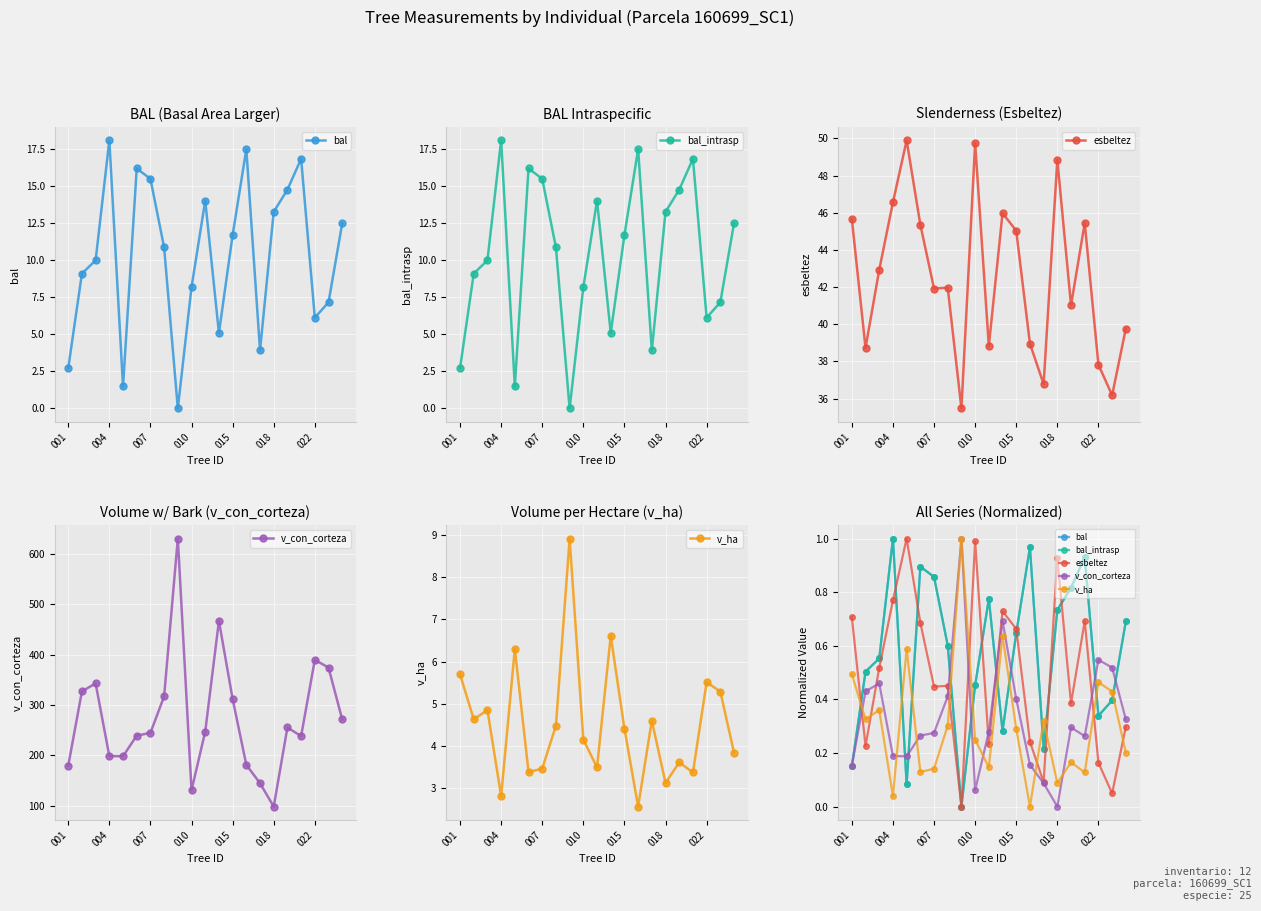

What position from the right is 7?

14